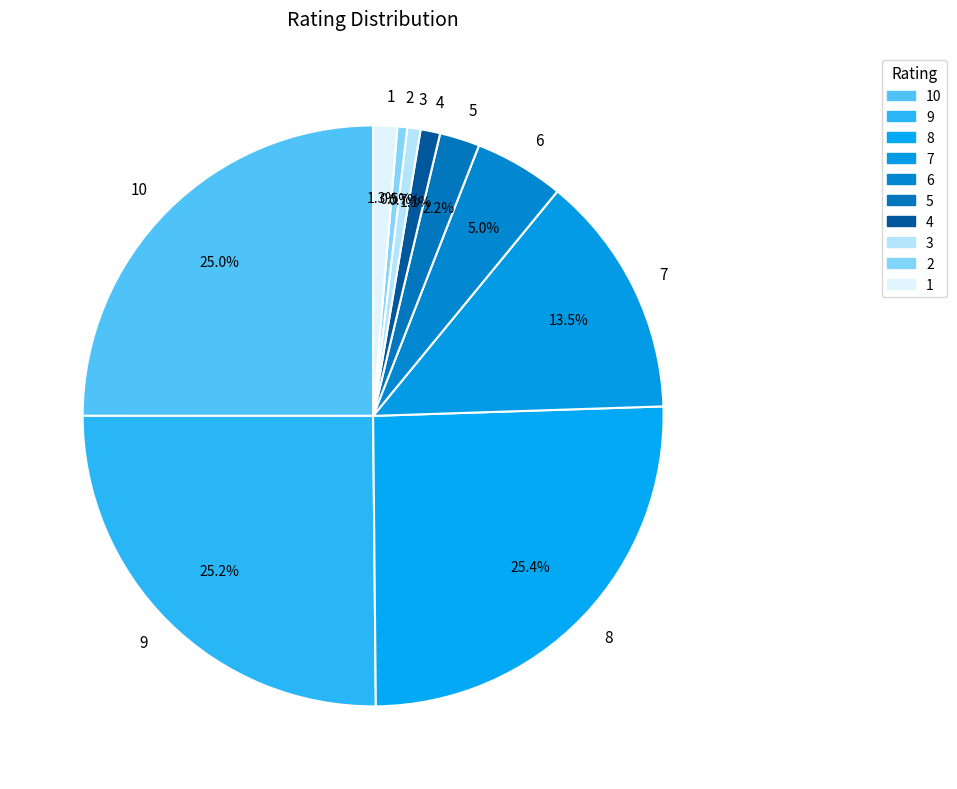

True or false: 2 accounts for 1% of the total.

True